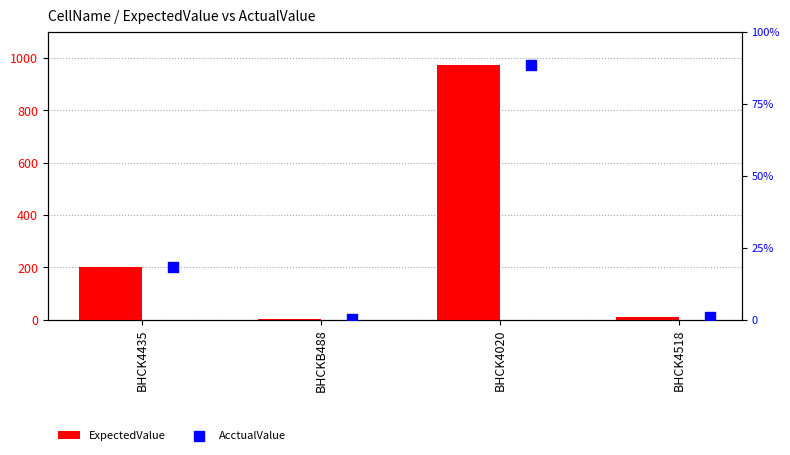

What is the total value across all series at BHCK4435?

404